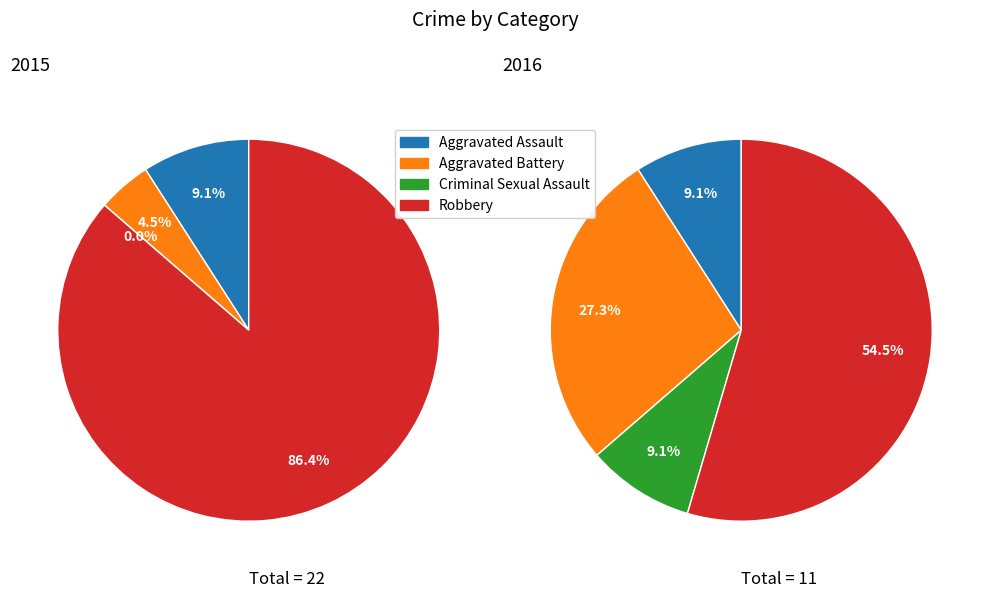

Is the sum of values_2016 and values_2015 greater than half?

No